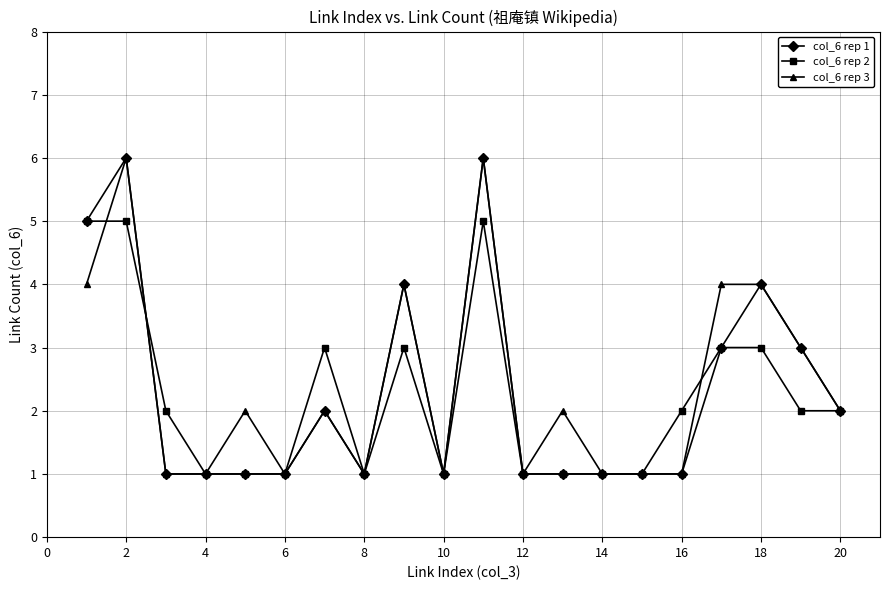

What is the maximum value shown in the chart?

6